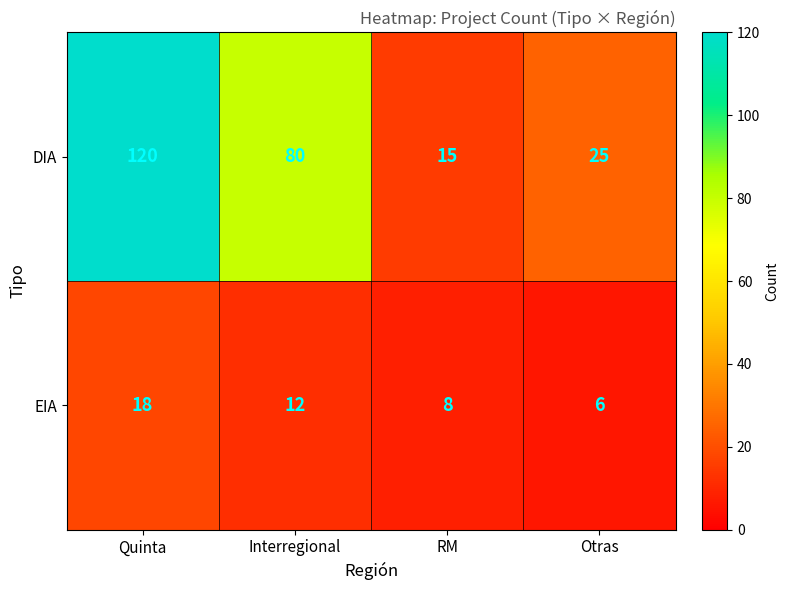

Reading left to right, what are all the values shown in this chart?

DIA: 120	80	15	25
EIA: 18	12	8	6